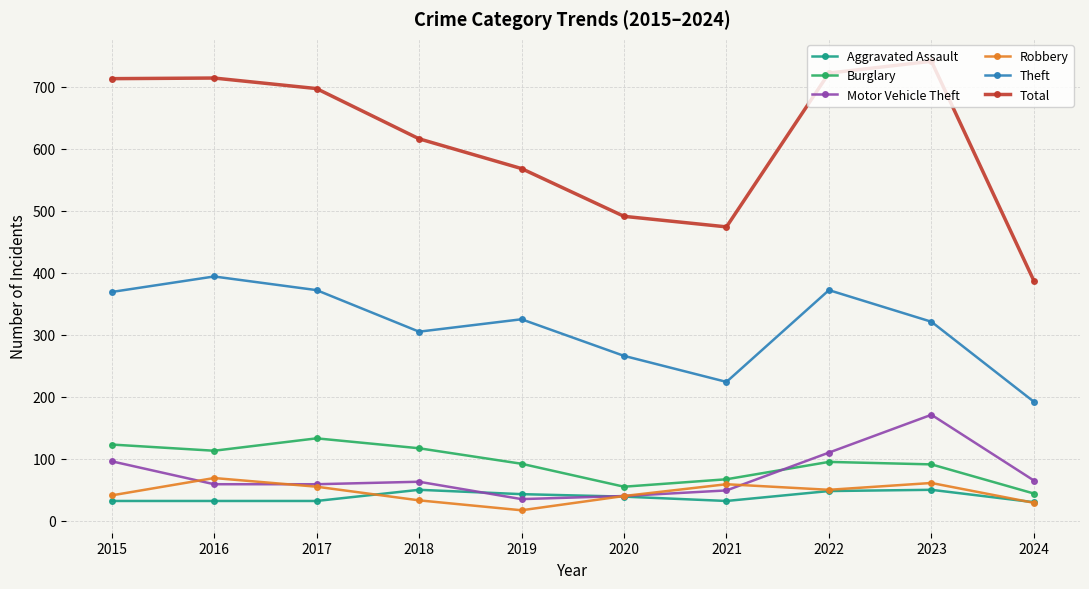

True or false: Total and Theft intersect in this chart.

False